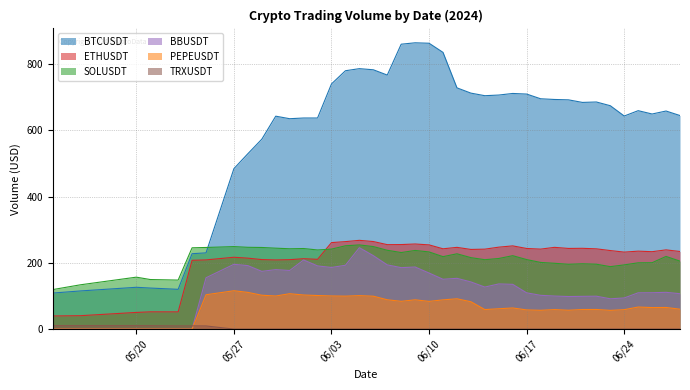

True or false: ETHUSDT and PEPEUSDT cross at least once.

False